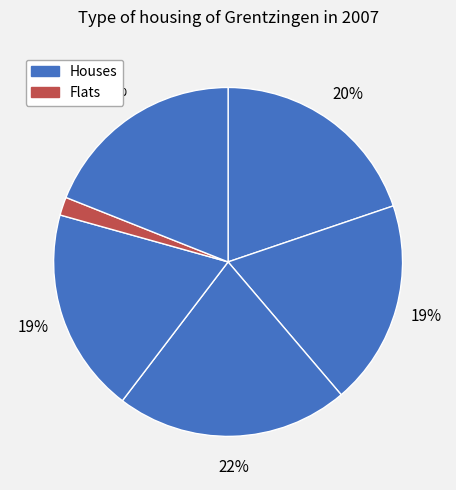

How many slices are in this pie chart?

6